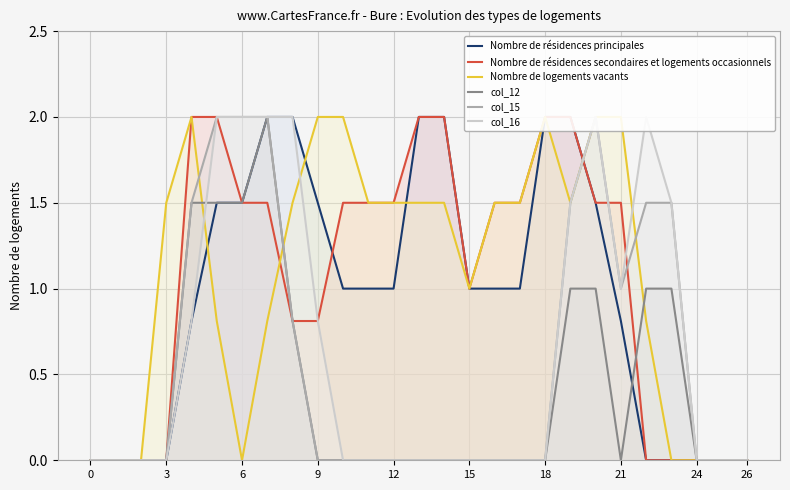

The value of col_12 at 0 is 0.0. True or false?

True